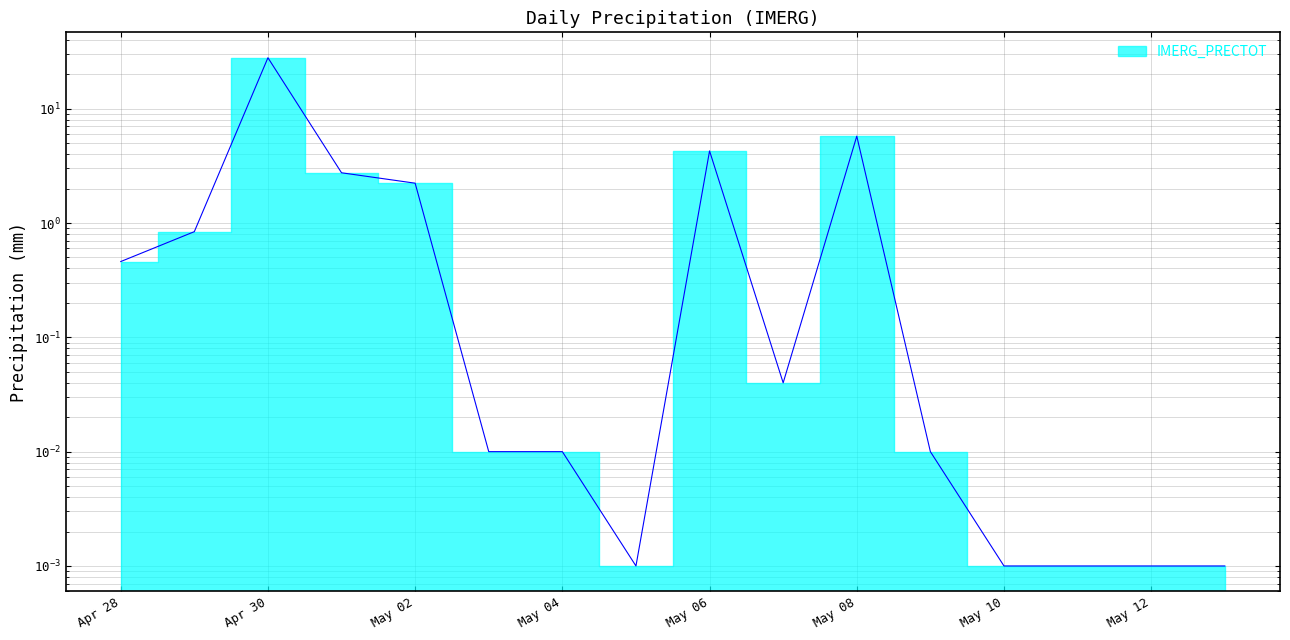

How many points are higher than both their immediate neighbors (excluding endpoints)?

3